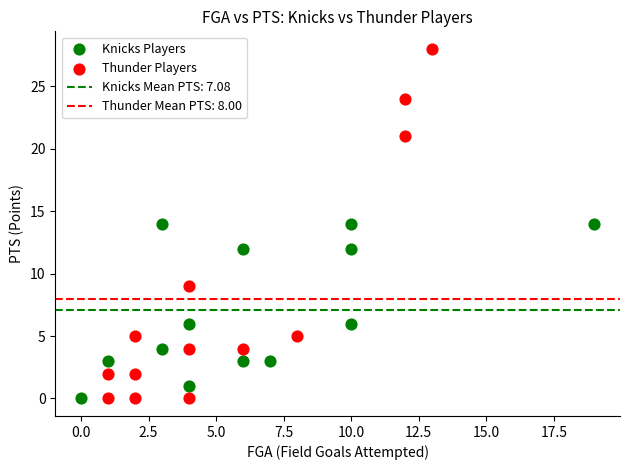

Which series reaches the maximum Y coordinate?

Thunder Players